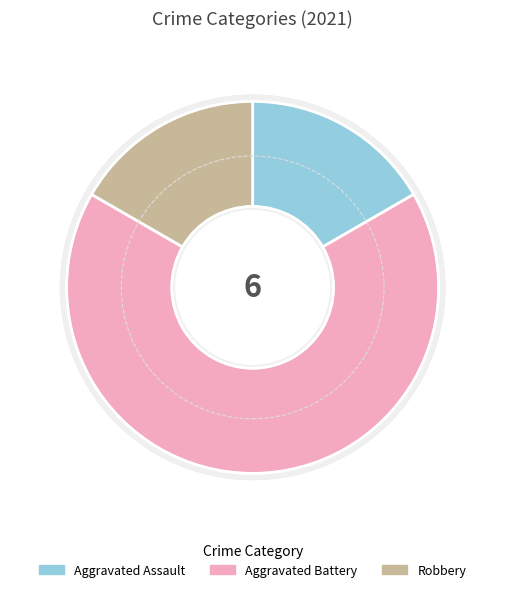

To the nearest percent, what is the difference between the Aggravated Battery and Aggravated Assault slice percentages?

50%